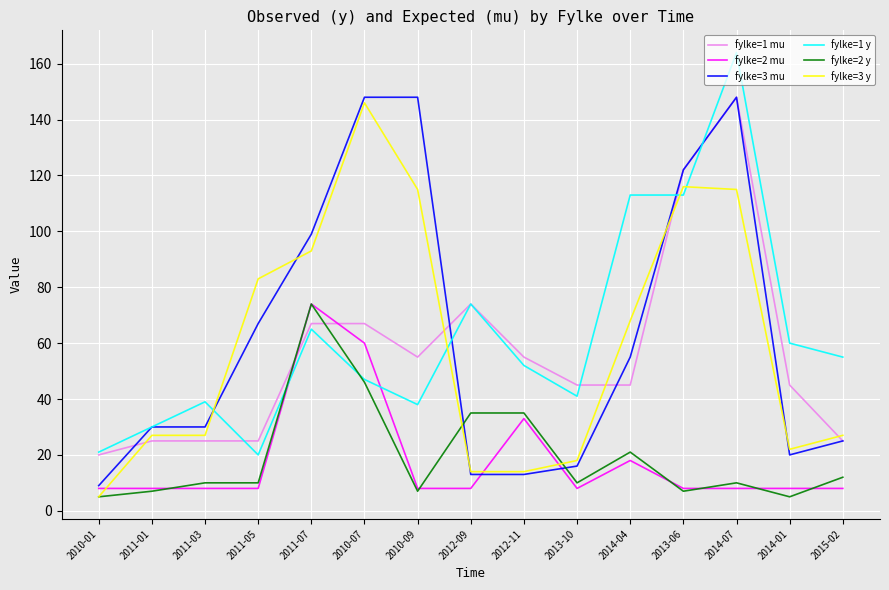

What is the greatest value displayed?

164